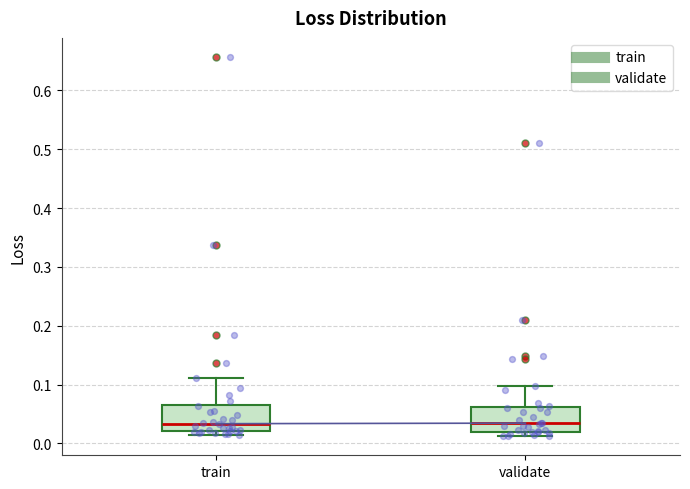

Where is the lower edge of the box for train on the y-axis? The values are not printed on the chart, so give them approximately, as read against the axis.

0.02